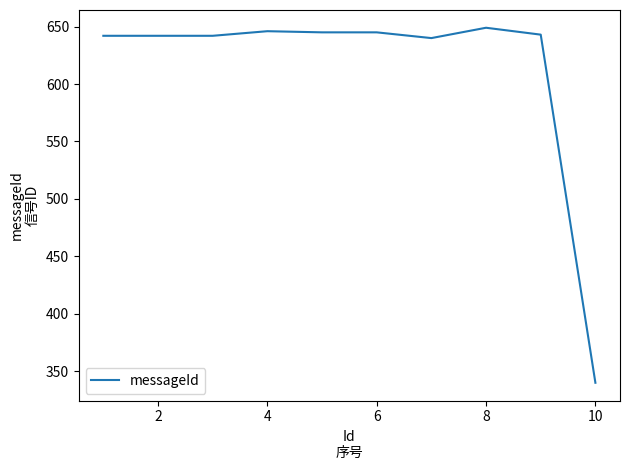

What is the maximum value shown in the chart?

649